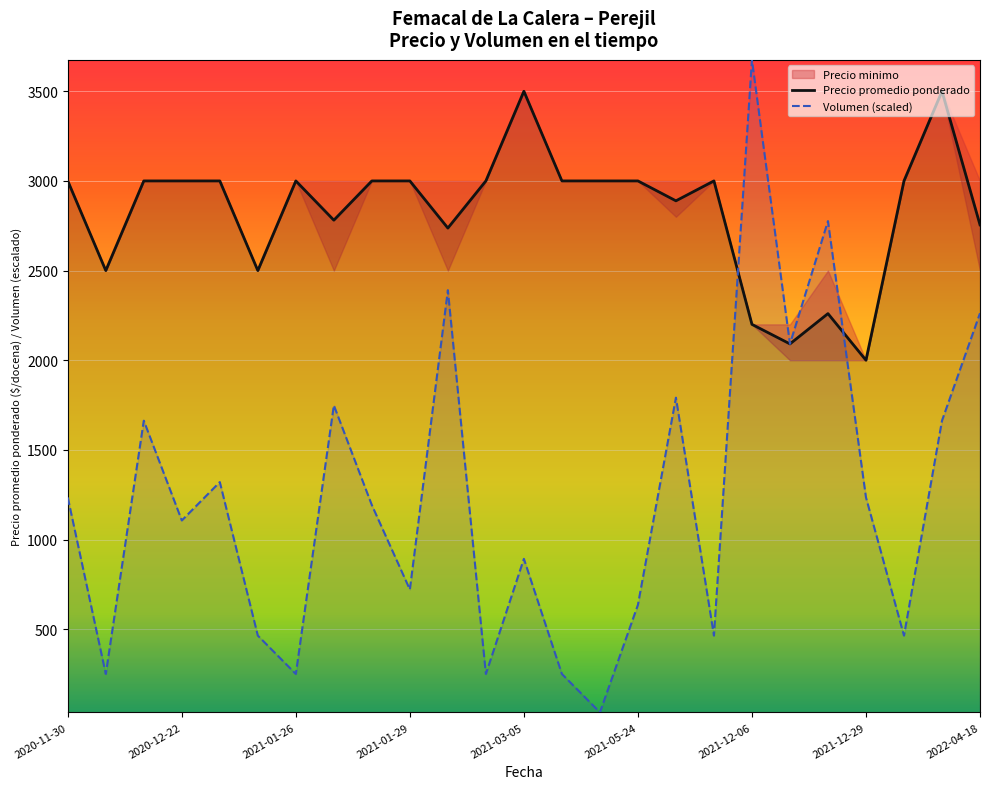

Which category has the lowest value in the Precio promedio ponderado series?

2021-12-29